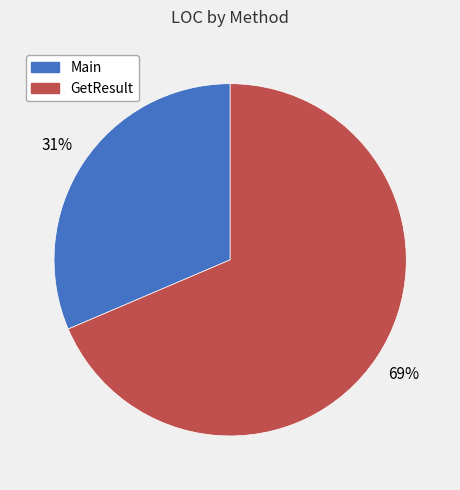

To the nearest percent, what percentage of the pie is Main?

31%